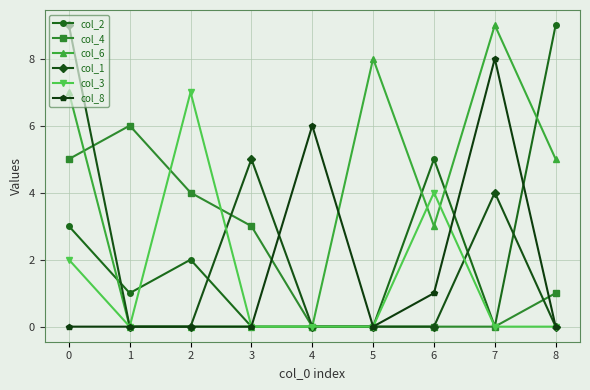

Between 1 and 5, which series saw the biggest shift?

col_6